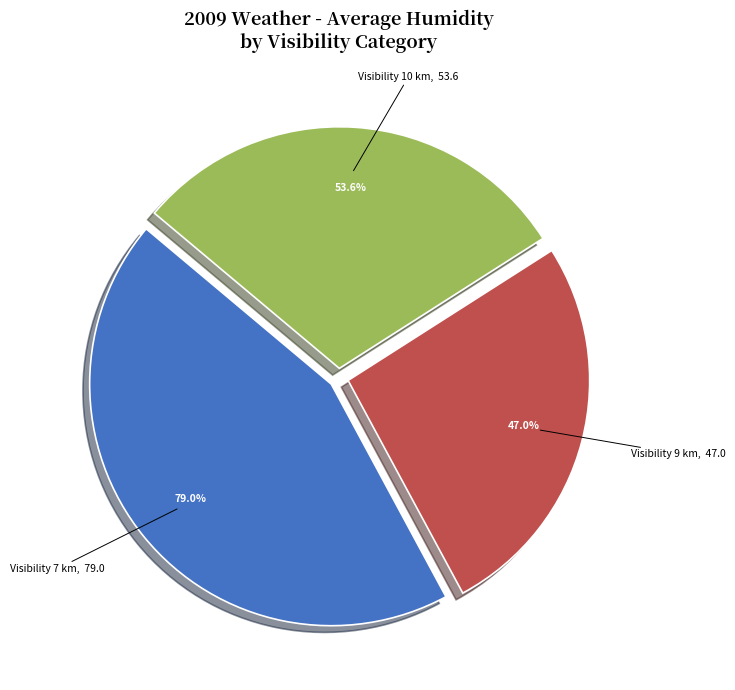

Which slice is the smallest?

2